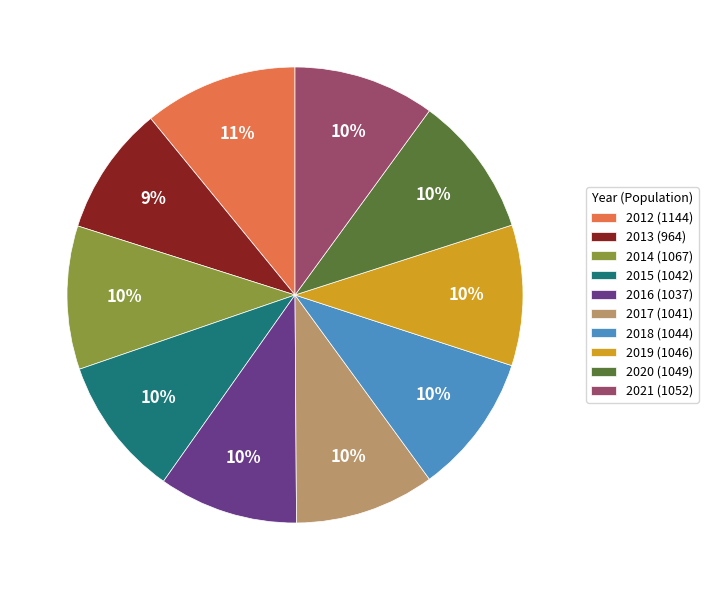

How many slices are in this pie chart?

10